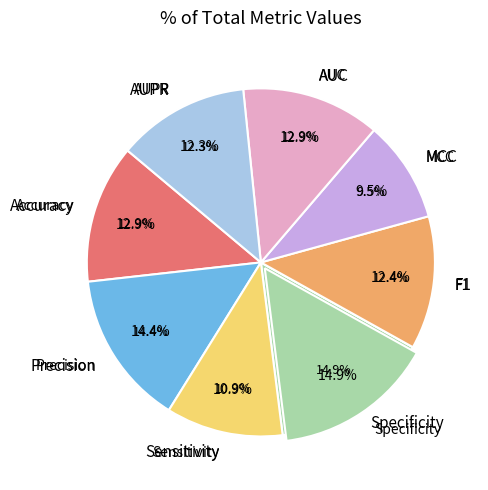

Count the number of slices in the pie.

8